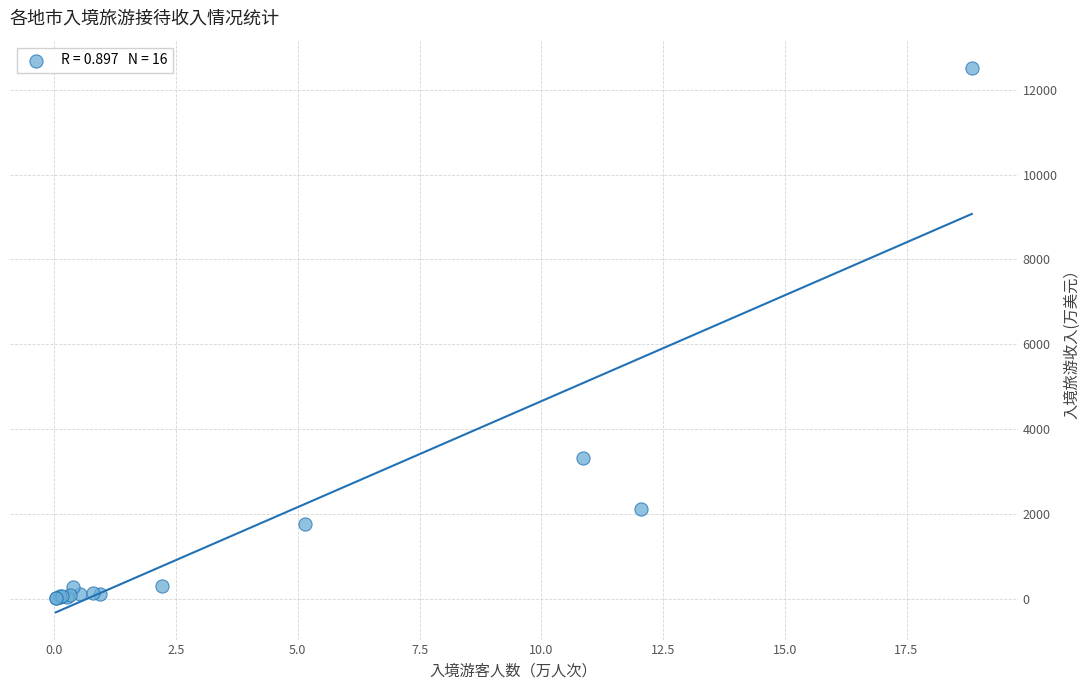

What Y value in the scatter plot is closest to 6263?

3322.0